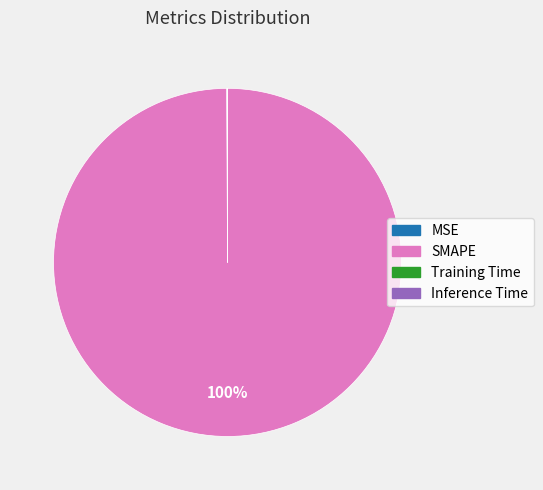

To the nearest percent, what is the difference between the largest and smallest slice percentages?

100%